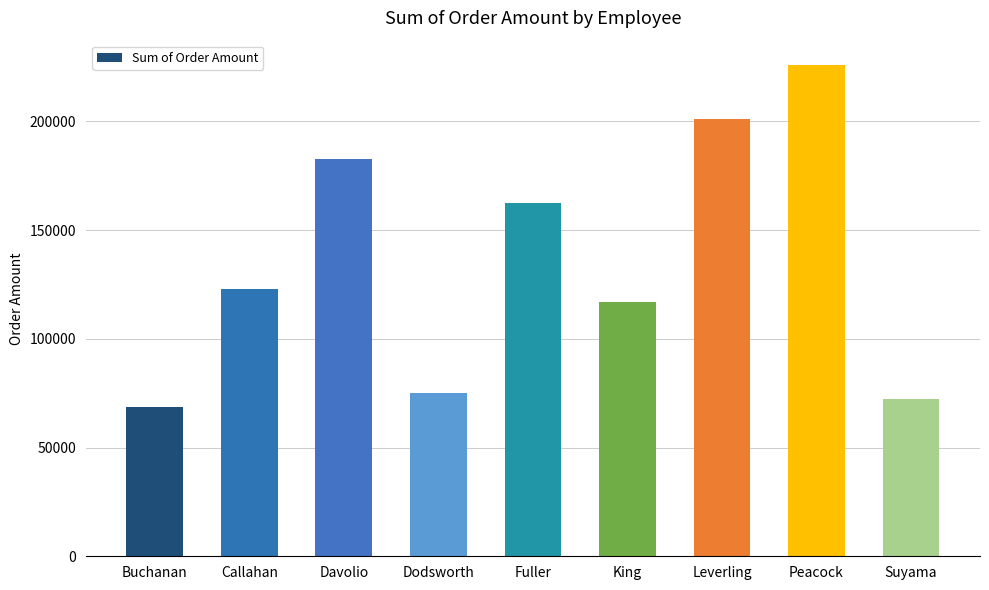

The value at Leverling is 88439.3. True or false?

False